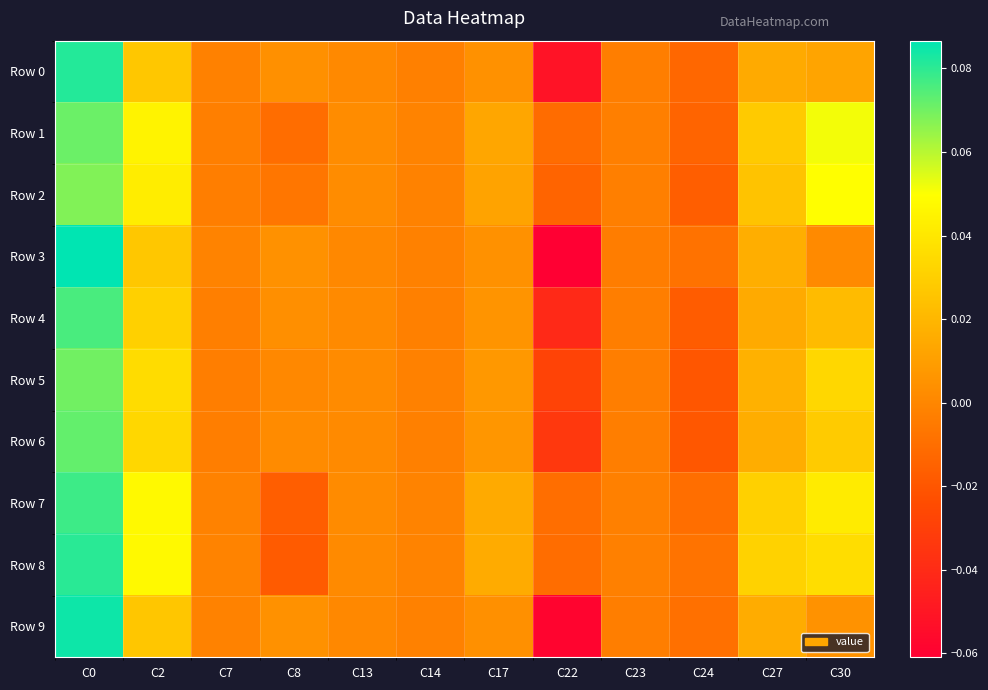

Reading right to left, list all the values displayed in this chart.

Row 0: C30=0.0	C27=0.0	C24=-0.0	C23=-0.0	C22=-0.1	C17=0.0	C14=-0.0	C13=0.0	C8=0.0	C7=-0.0	C2=0.0	C0=0.1
Row 1: C30=0.1	C27=0.0	C24=-0.0	C23=-0.0	C22=-0.0	C17=0.0	C14=-0.0	C13=0.0	C8=-0.0	C7=-0.0	C2=0.0	C0=0.1
Row 2: C30=0.0	C27=0.0	C24=-0.0	C23=-0.0	C22=-0.0	C17=0.0	C14=-0.0	C13=0.0	C8=-0.0	C7=-0.0	C2=0.0	C0=0.1
Row 3: C30=0.0	C27=0.0	C24=-0.0	C23=-0.0	C22=-0.1	C17=0.0	C14=-0.0	C13=0.0	C8=0.0	C7=-0.0	C2=0.0	C0=0.1
Row 4: C30=0.0	C27=0.0	C24=-0.0	C23=-0.0	C22=-0.0	C17=0.0	C14=-0.0	C13=0.0	C8=0.0	C7=-0.0	C2=0.0	C0=0.1
Row 5: C30=0.0	C27=0.0	C24=-0.0	C23=-0.0	C22=-0.0	C17=0.0	C14=-0.0	C13=0.0	C8=0.0	C7=-0.0	C2=0.0	C0=0.1
Row 6: C30=0.0	C27=0.0	C24=-0.0	C23=-0.0	C22=-0.0	C17=0.0	C14=-0.0	C13=0.0	C8=0.0	C7=-0.0	C2=0.0	C0=0.1
Row 7: C30=0.0	C27=0.0	C24=-0.0	C23=-0.0	C22=-0.0	C17=0.0	C14=-0.0	C13=0.0	C8=-0.0	C7=-0.0	C2=0.0	C0=0.1
Row 8: C30=0.0	C27=0.0	C24=-0.0	C23=-0.0	C22=-0.0	C17=0.0	C14=-0.0	C13=0.0	C8=-0.0	C7=-0.0	C2=0.0	C0=0.1
Row 9: C30=0.0	C27=0.0	C24=-0.0	C23=-0.0	C22=-0.1	C17=0.0	C14=-0.0	C13=0.0	C8=0.0	C7=-0.0	C2=0.0	C0=0.1